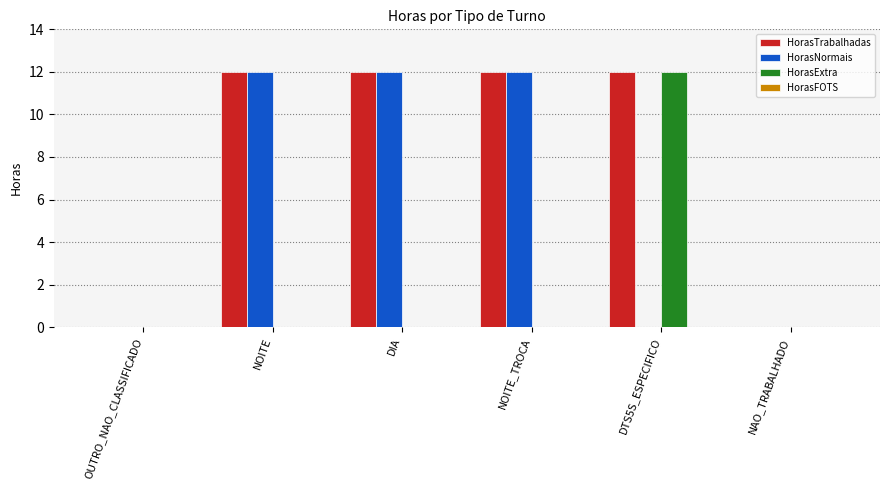

Are the bars grouped side by side (vs. stacked)?

Yes